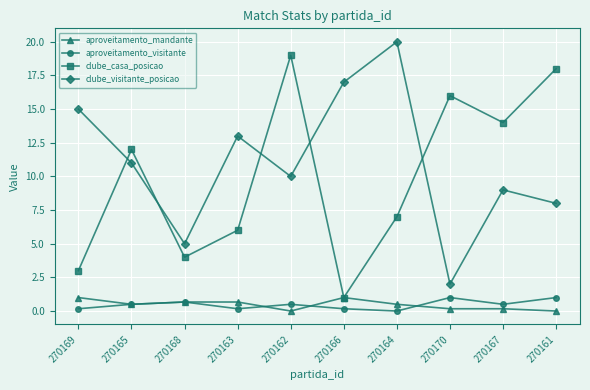

What is the label of the 1st point from the right?

270161